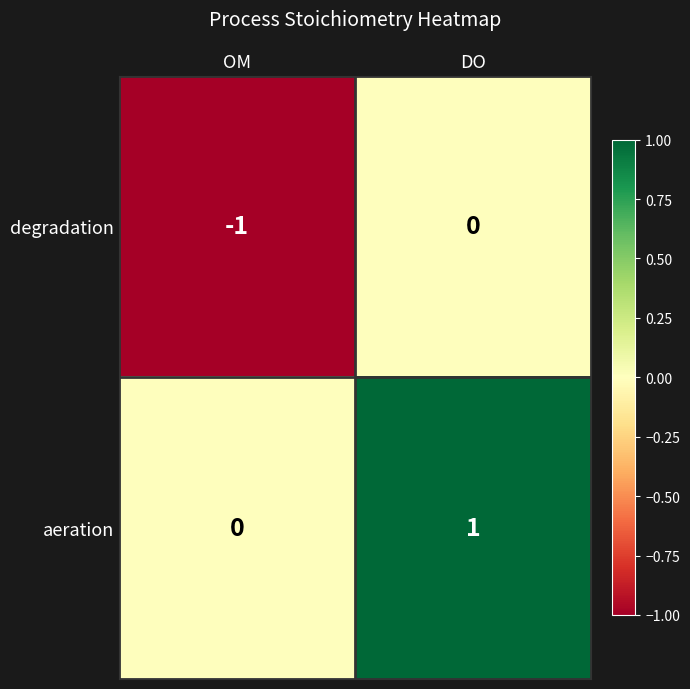

What is the total value across all series at OM?

-1